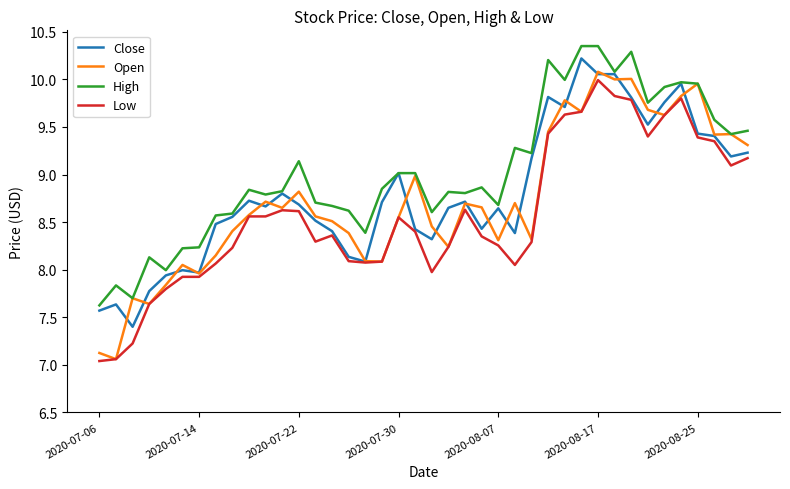

True or false: High and Low cross at least once.

False